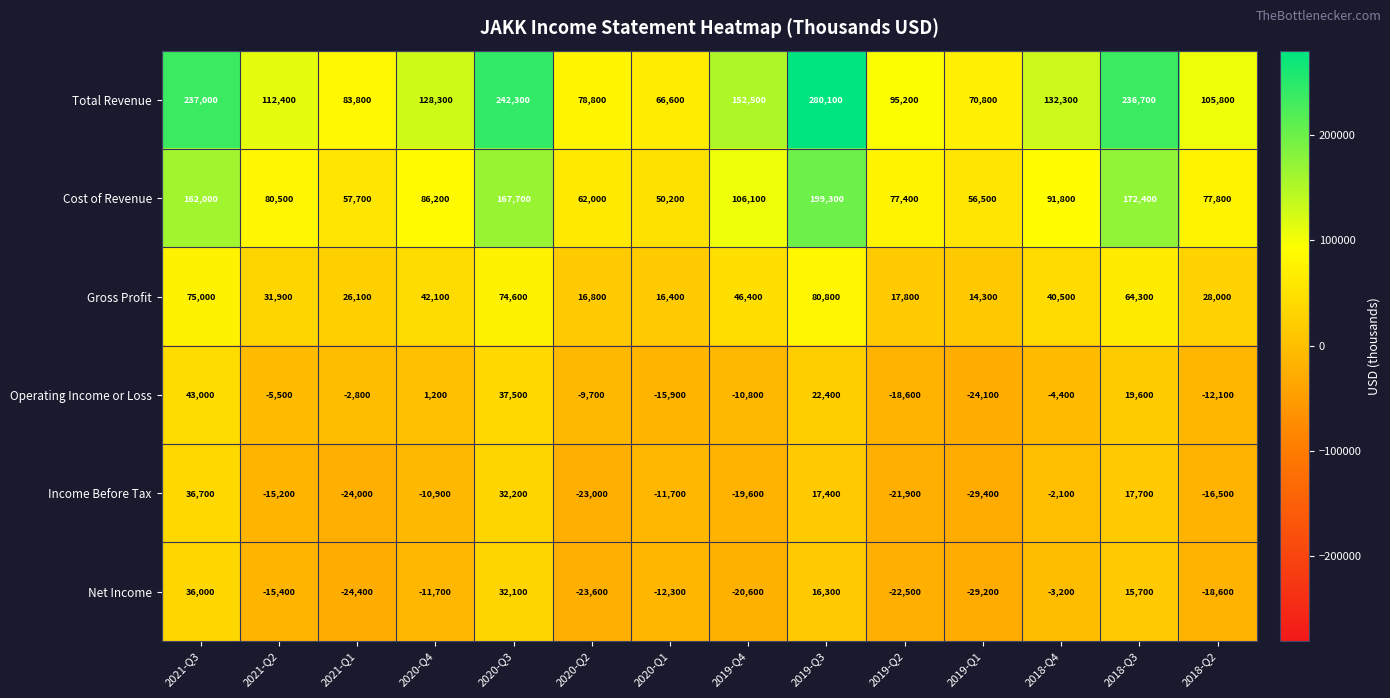

Which category has the lowest value across all series?

2019-Q1